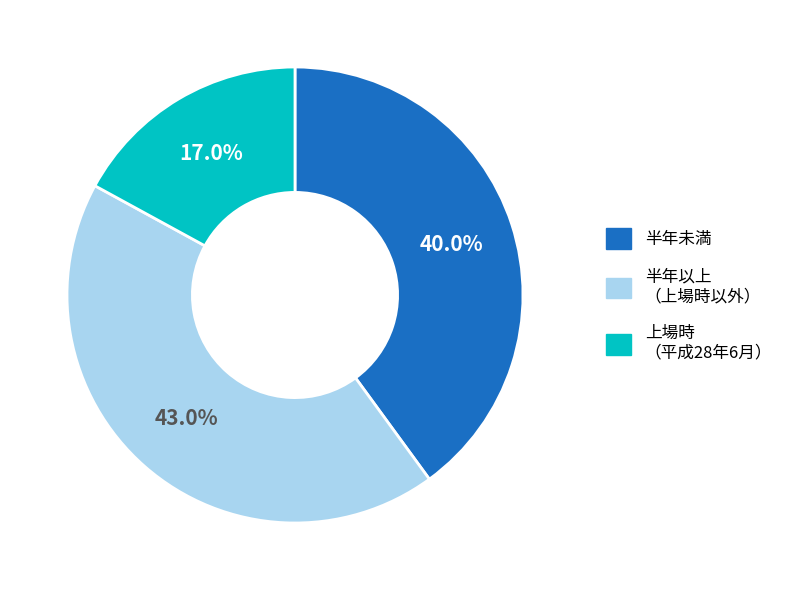

Does any single category account for the majority?

No